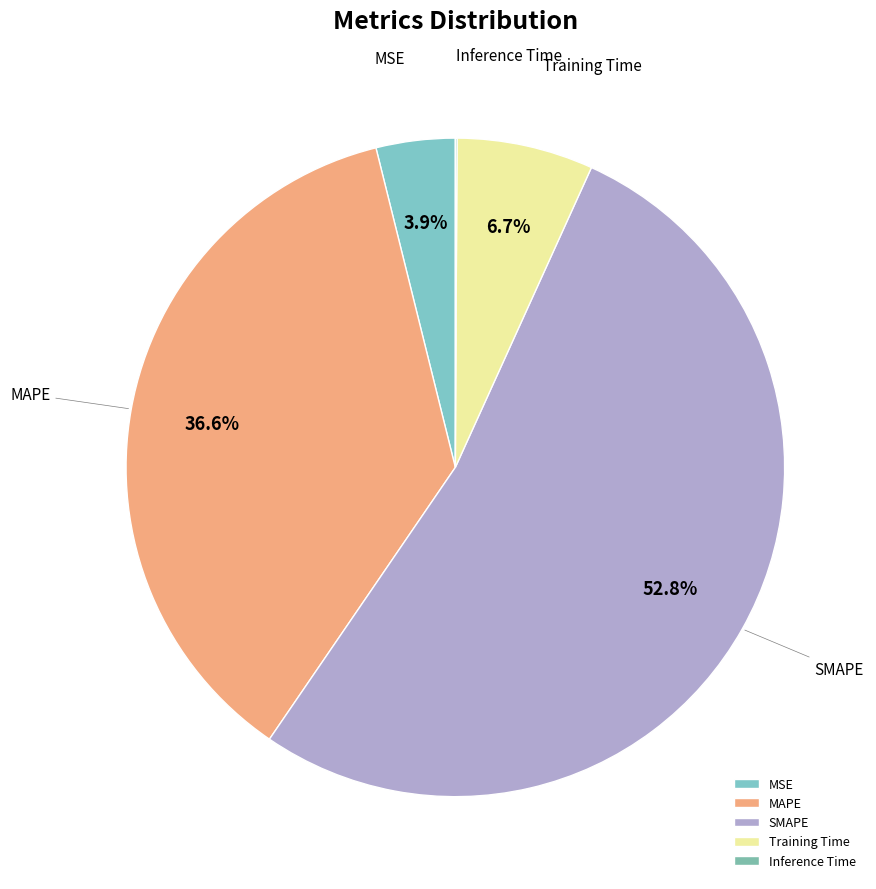

To the nearest percent, what is the average slice percentage?

20%